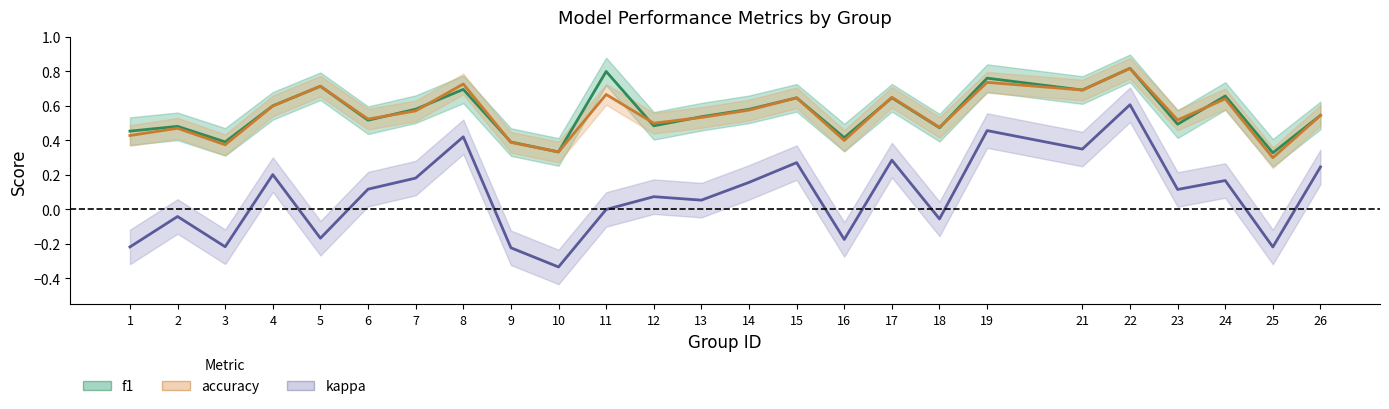

Read the kappa value at 16.

-0.2